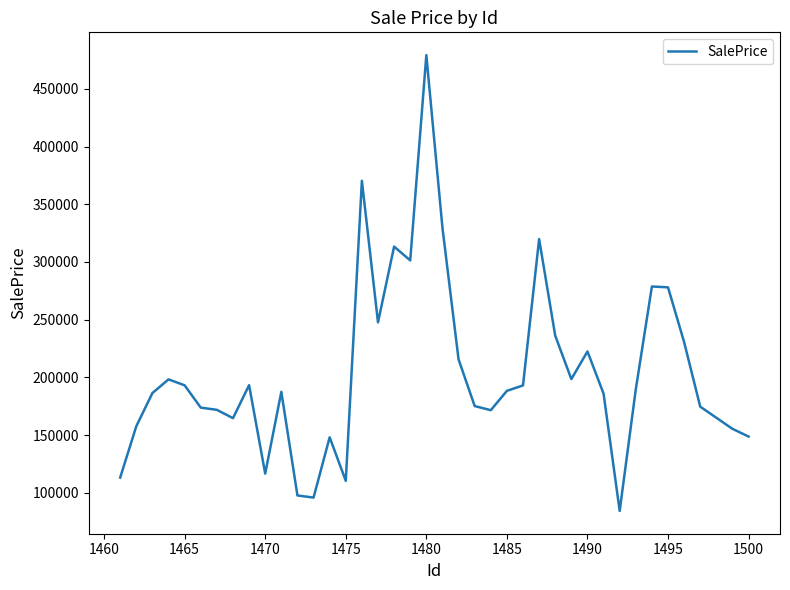

What is the greatest value displayed?

479218.3